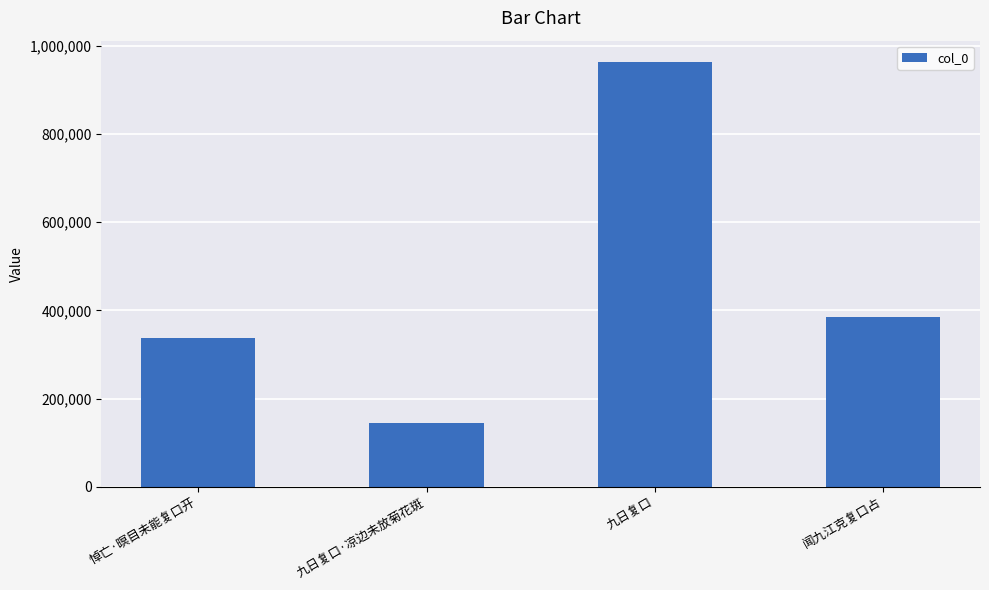

How many bars are there in total?

4